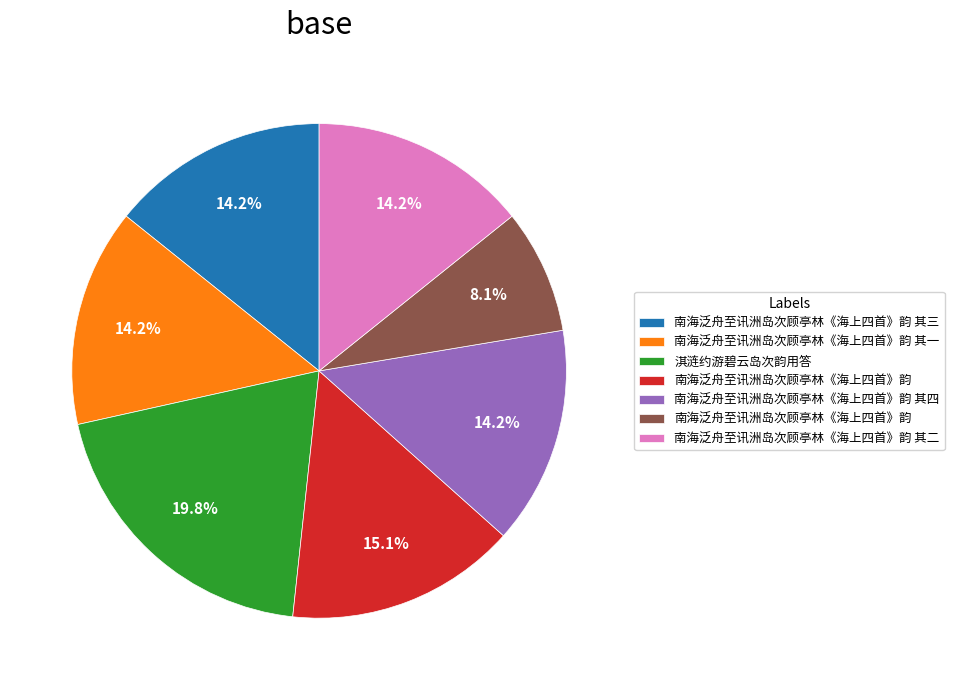

Is there any slice that represents more than half of the pie?

No